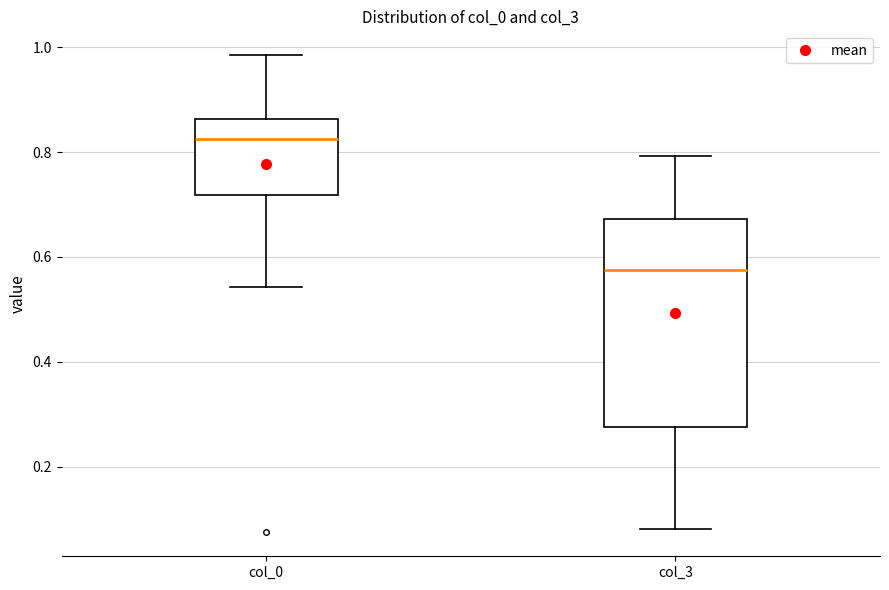

Comparing the boxes themselves (not the whiskers), which one is the tallest?

col_3